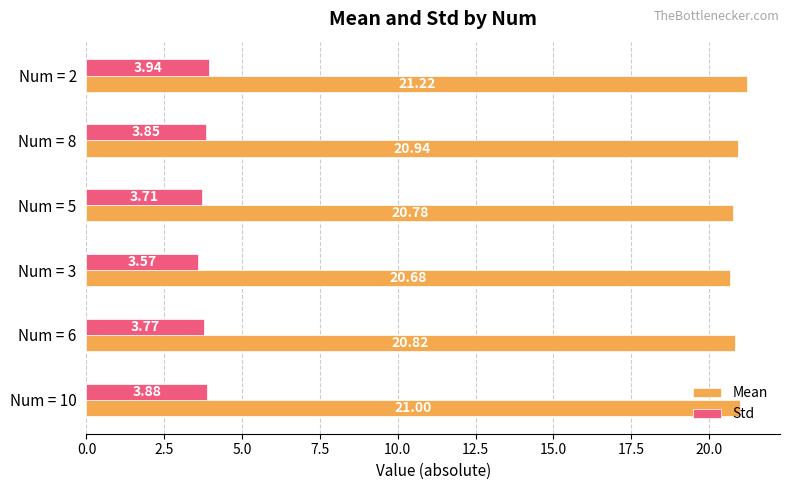

What is the sum of the Mean values at Num = 2 and Num = 3?

41.9